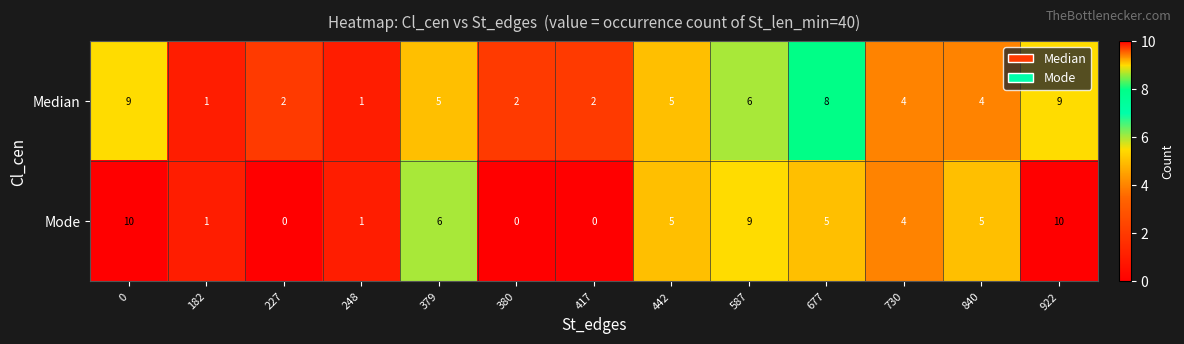

What is the total value across all series at 587?

15